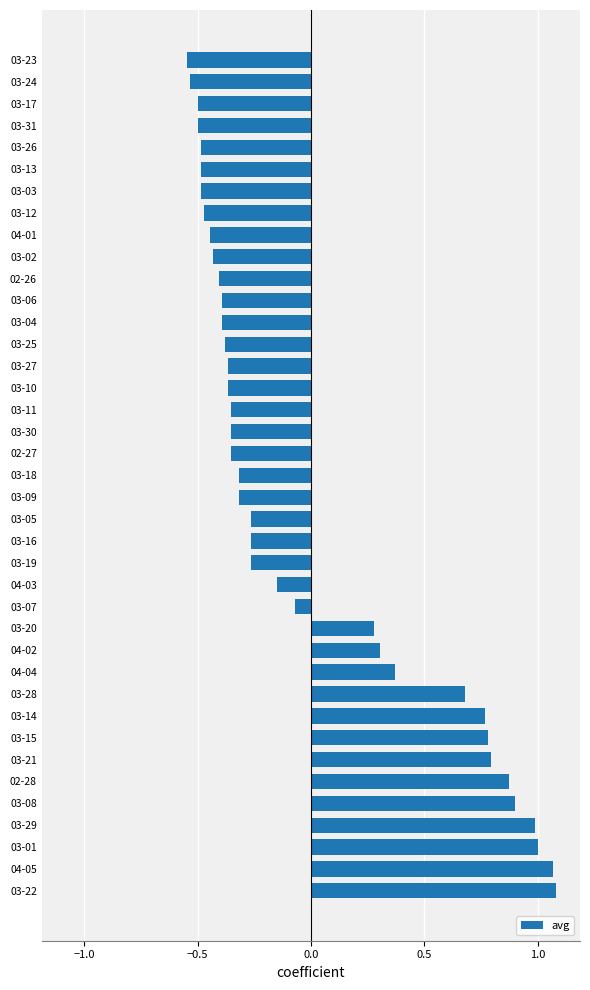

Which has a higher value, 03-12 or 02-27?

02-27